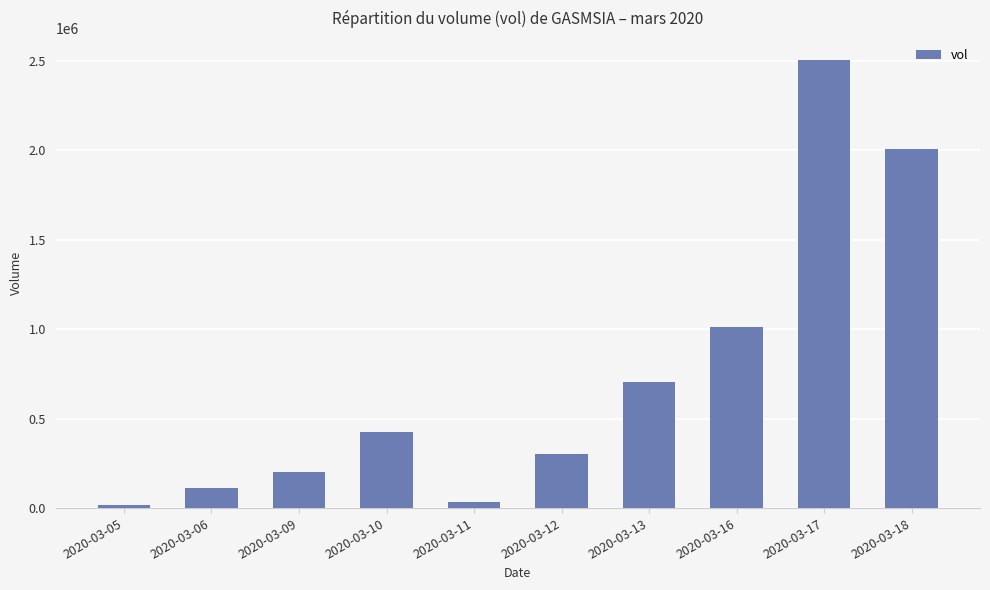

How many bars are there in total?

10